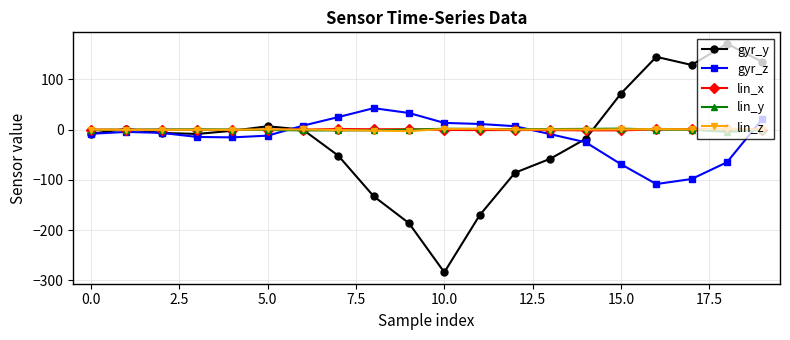

Count the number of data series in this chart.

5